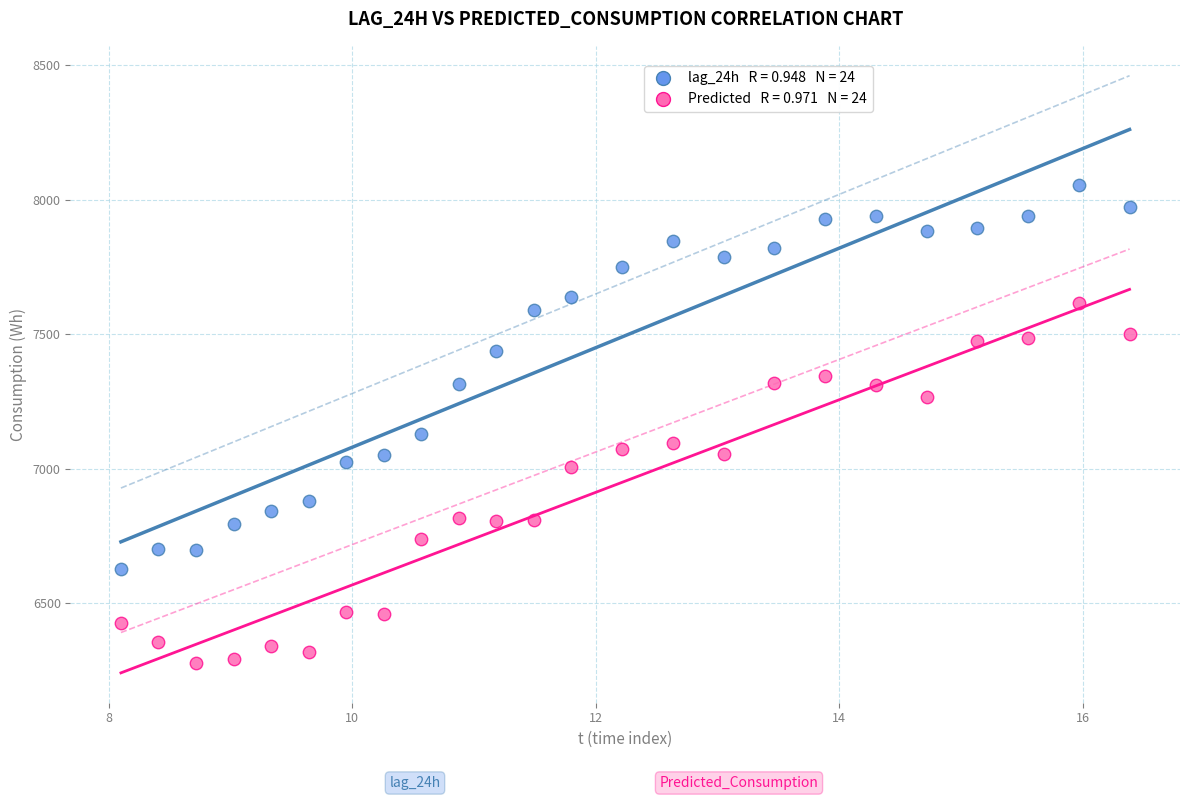

Across all data points, what is the range of X values (max minus min)?

8.3